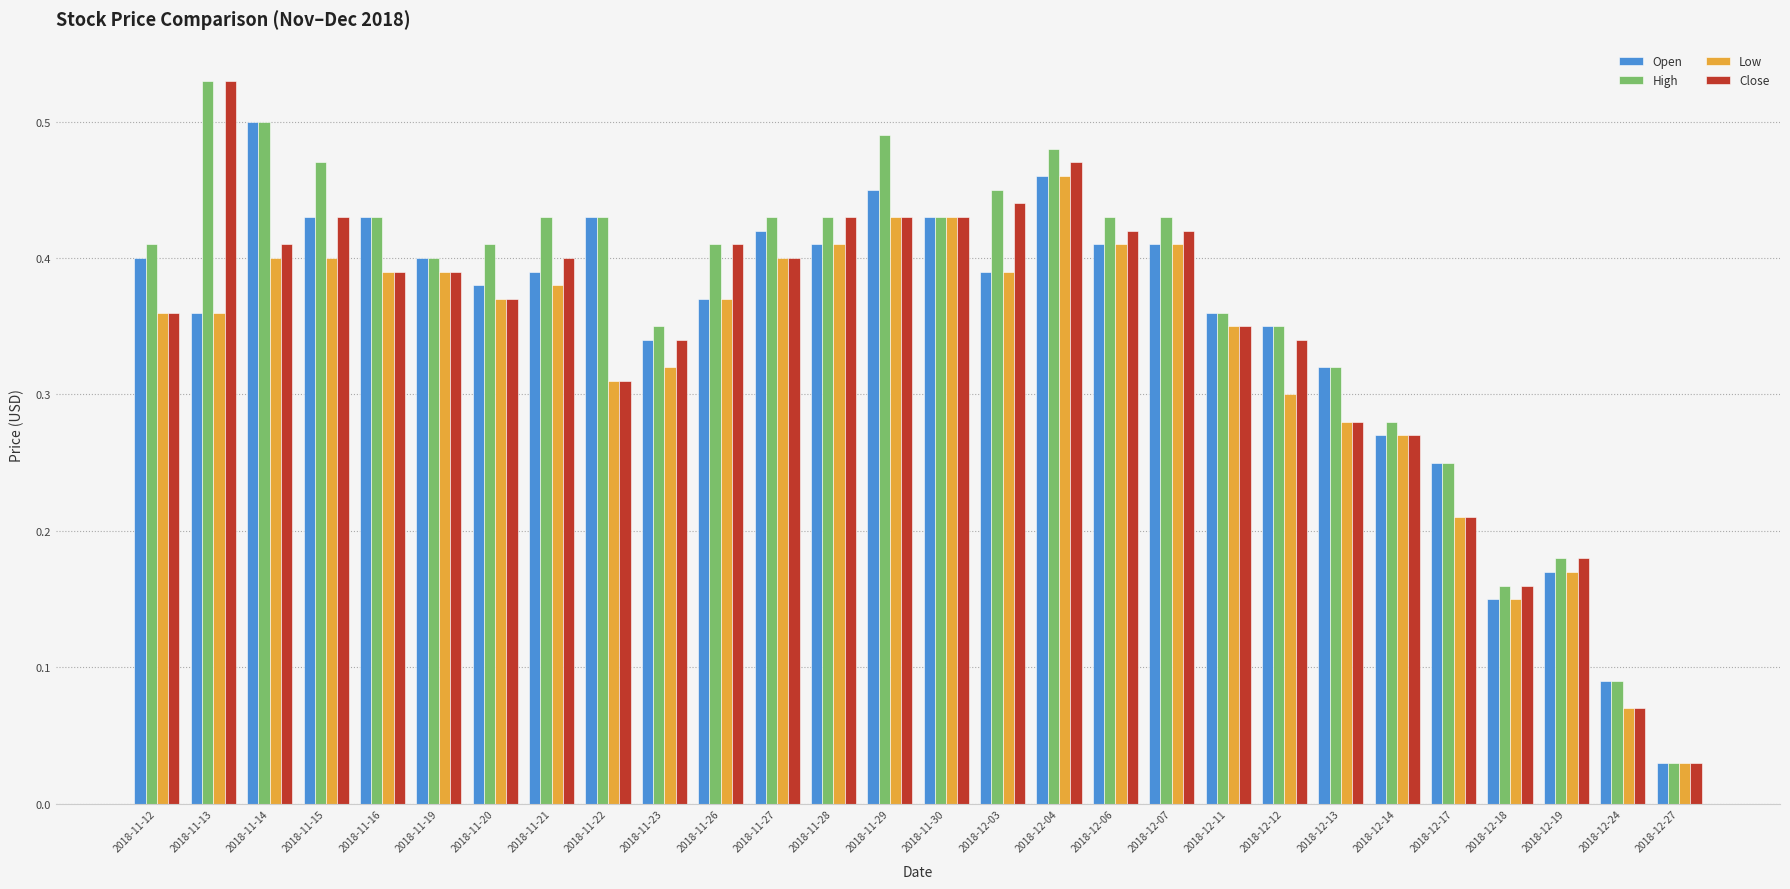

The Open series shows 0.4 at 2018-11-27. True or false?

True